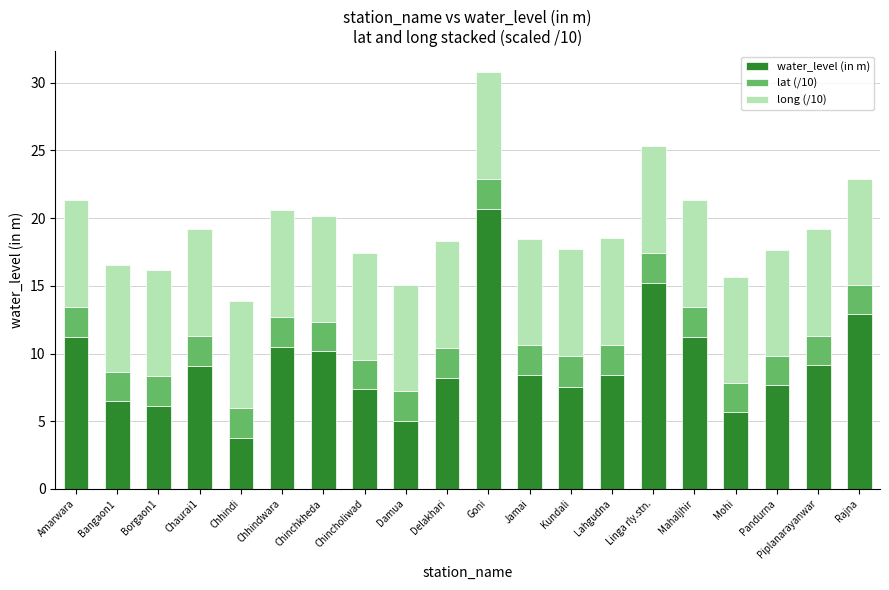

What is the difference between the water_level (in m) values at Chhindwara and Mahaljhir?

0.7